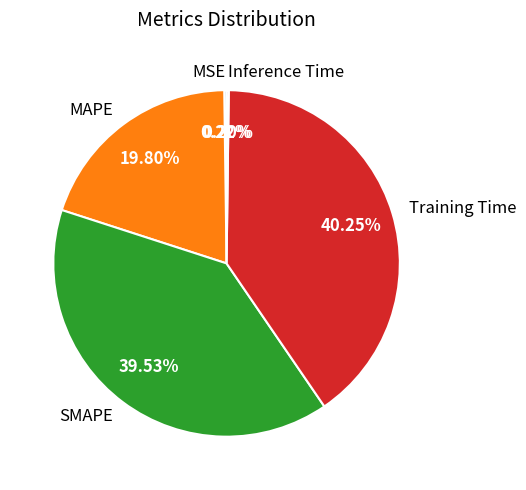

Does any single category account for the majority?

No